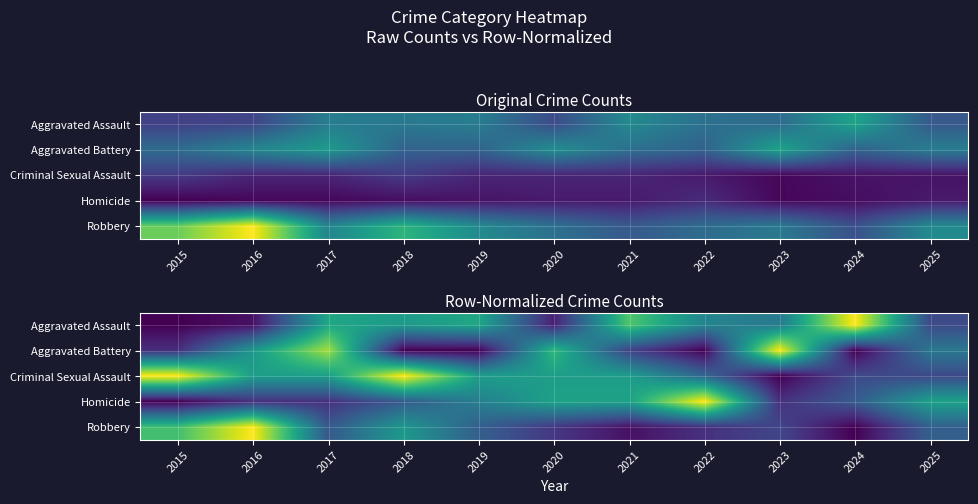

What is the total value across all series at 2021?

2.1